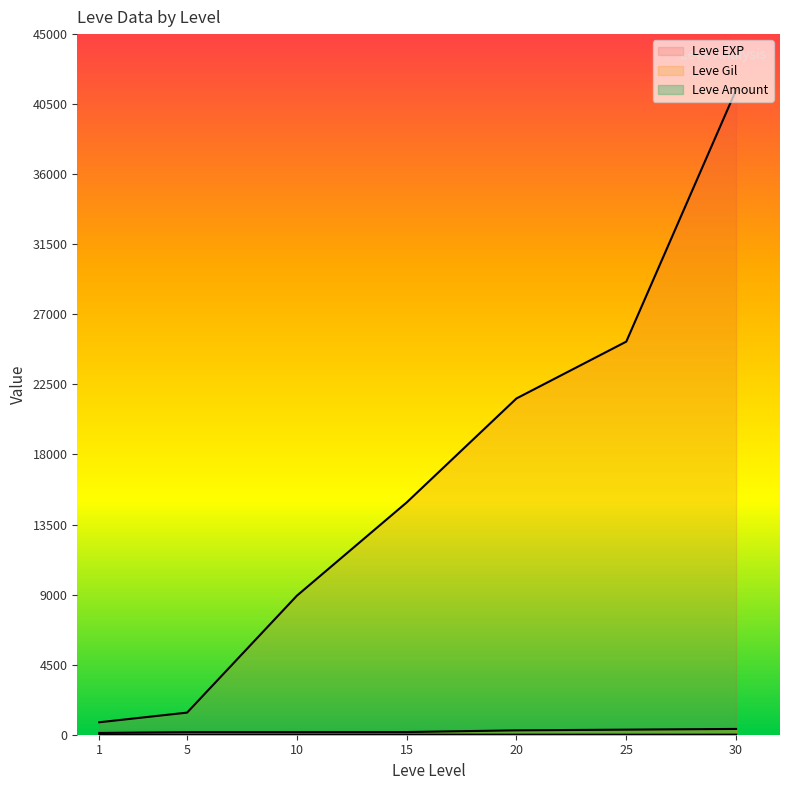

Rank the categories by Leve Amount value from highest to lowest.

10, 15, 20, 30, 1, 5, 25